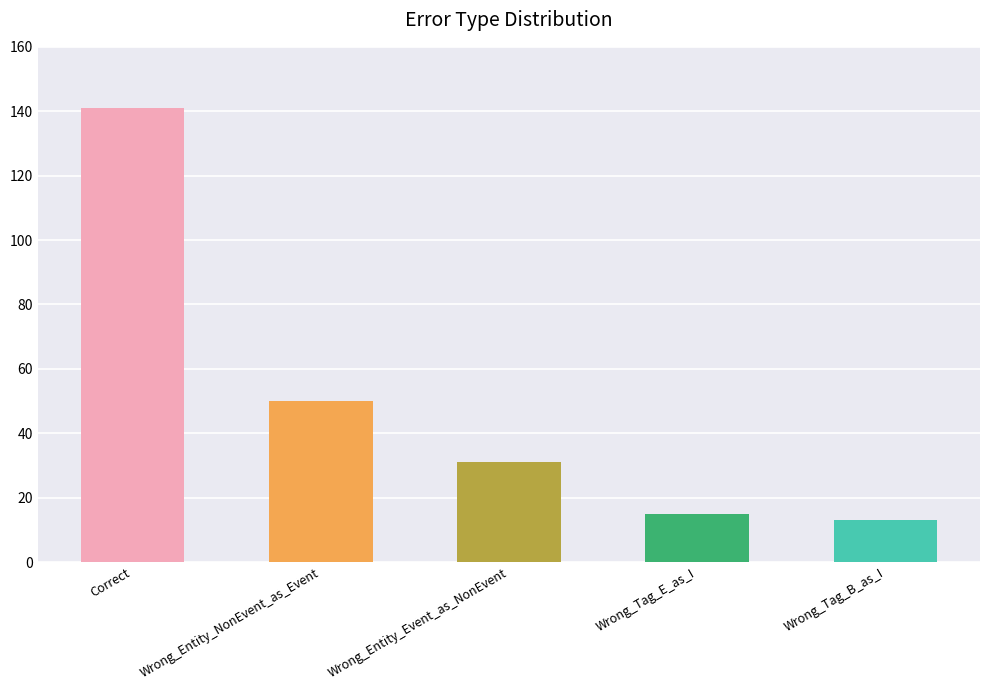

What is the label of the 4th bar from the left?

Wrong_Tag_E_as_I